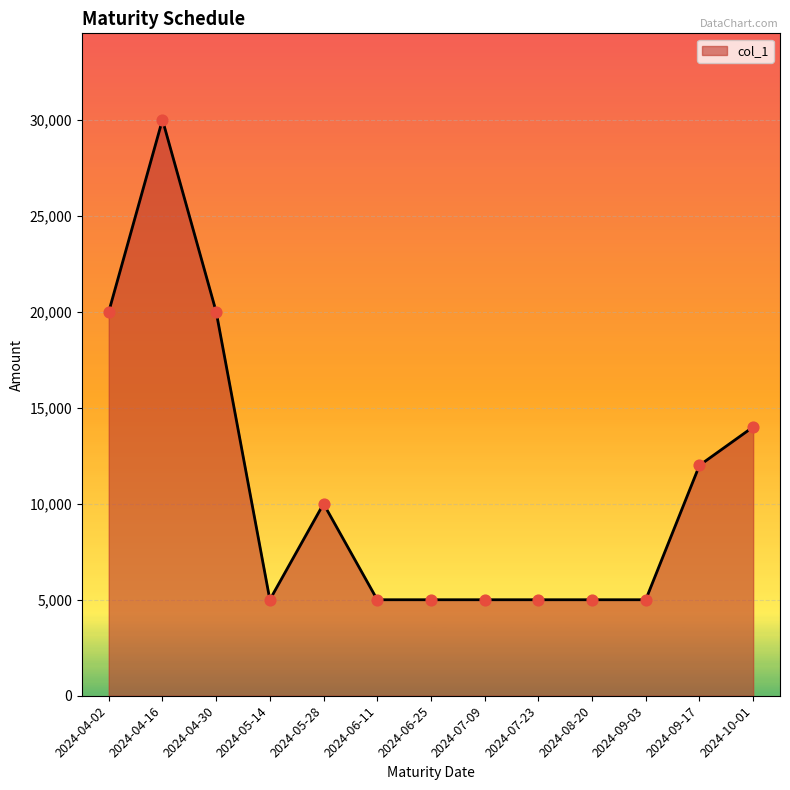

Approximately how many times larger is the value at 2024-04-30 compared to 2024-10-01?

1.4